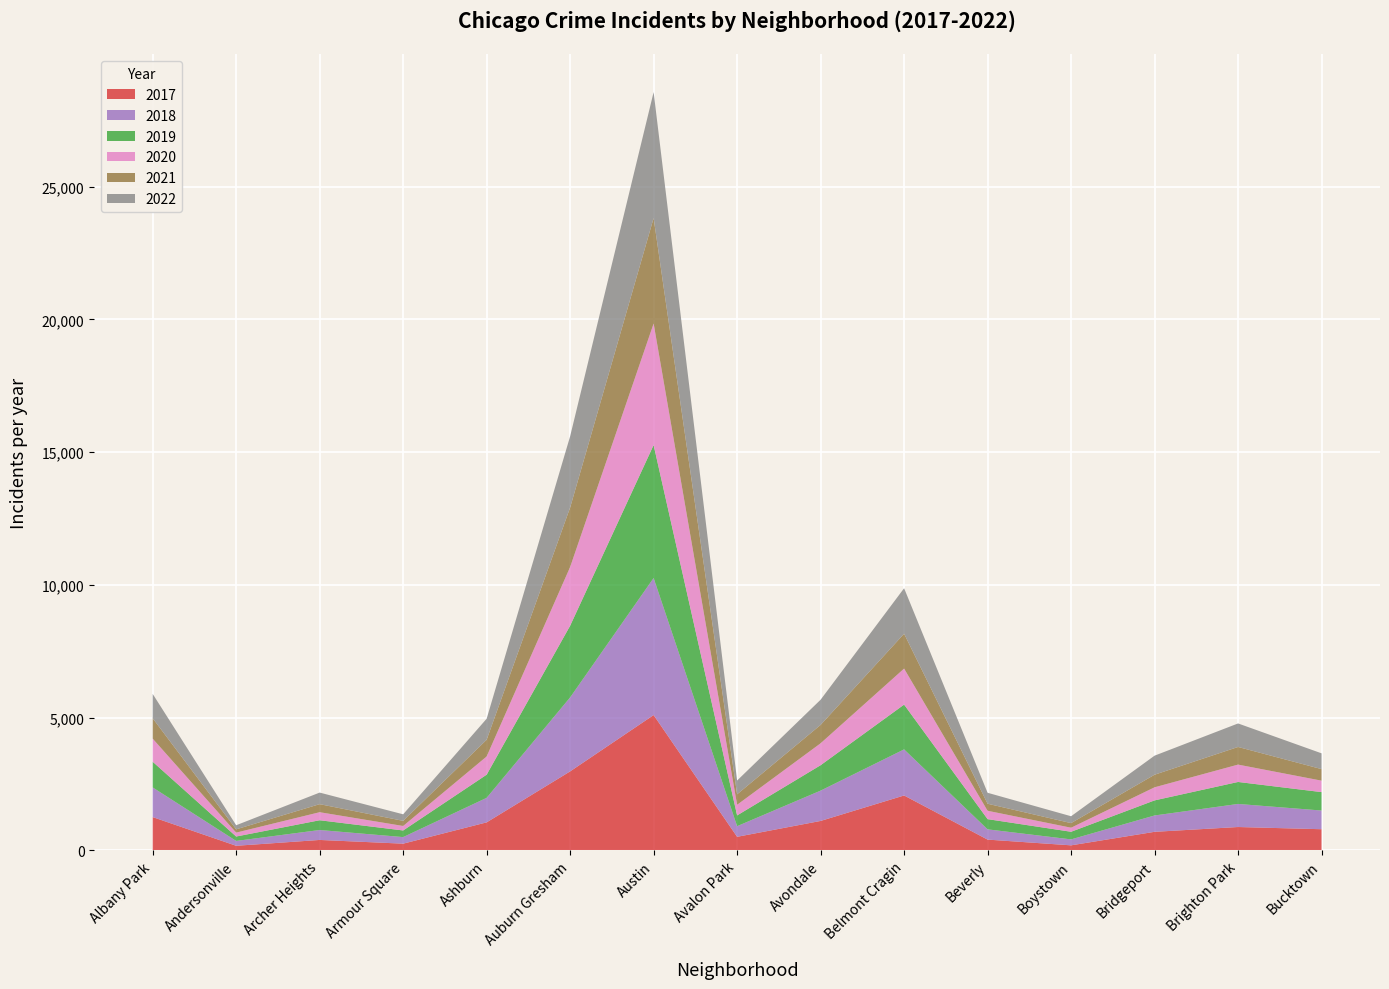

Reading right to left, transcribe all the data shown in this chart.

2017: Bucktown=795	Brighton Park=878	Bridgeport=697	Boystown=188	Beverly=404	Belmont Cragin=2066	Avondale=1107	Avalon Park=509	Austin=5095	Auburn Gresham=2973	Ashburn=1053	Armour Square=251	Archer Heights=391	Andersonville=171	Albany Park=1252
2019: Bucktown=694	Brighton Park=828	Bridgeport=568	Boystown=287	Beverly=385	Belmont Cragin=1687	Avondale=957	Avalon Park=405	Austin=5008	Auburn Gresham=2700	Ashburn=872	Armour Square=249	Archer Heights=368	Andersonville=166	Albany Park=968
2021: Bucktown=435	Brighton Park=664	Bridgeport=474	Boystown=173	Beverly=265	Belmont Cragin=1312	Avondale=692	Avalon Park=395	Austin=3971	Auburn Gresham=2237	Ashburn=629	Armour Square=193	Archer Heights=303	Andersonville=123	Albany Park=767
2022: Bucktown=595	Brighton Park=886	Bridgeport=718	Boystown=259	Beverly=413	Belmont Cragin=1714	Avondale=949	Avalon Park=519	Austin=4745	Auburn Gresham=2685	Ashburn=793	Armour Square=247	Archer Heights=436	Andersonville=155	Albany Park=918
2020: Bucktown=431	Brighton Park=654	Bridgeport=493	Boystown=153	Beverly=315	Belmont Cragin=1357	Avondale=826	Avalon Park=400	Austin=4578	Auburn Gresham=2213	Ashburn=686	Armour Square=169	Archer Heights=303	Andersonville=147	Albany Park=870
2018: Bucktown=704	Brighton Park=869	Bridgeport=616	Boystown=224	Beverly=386	Belmont Cragin=1736	Avondale=1142	Avalon Park=401	Austin=5162	Auburn Gresham=2787	Ashburn=924	Armour Square=248	Archer Heights=374	Andersonville=183	Albany Park=1117